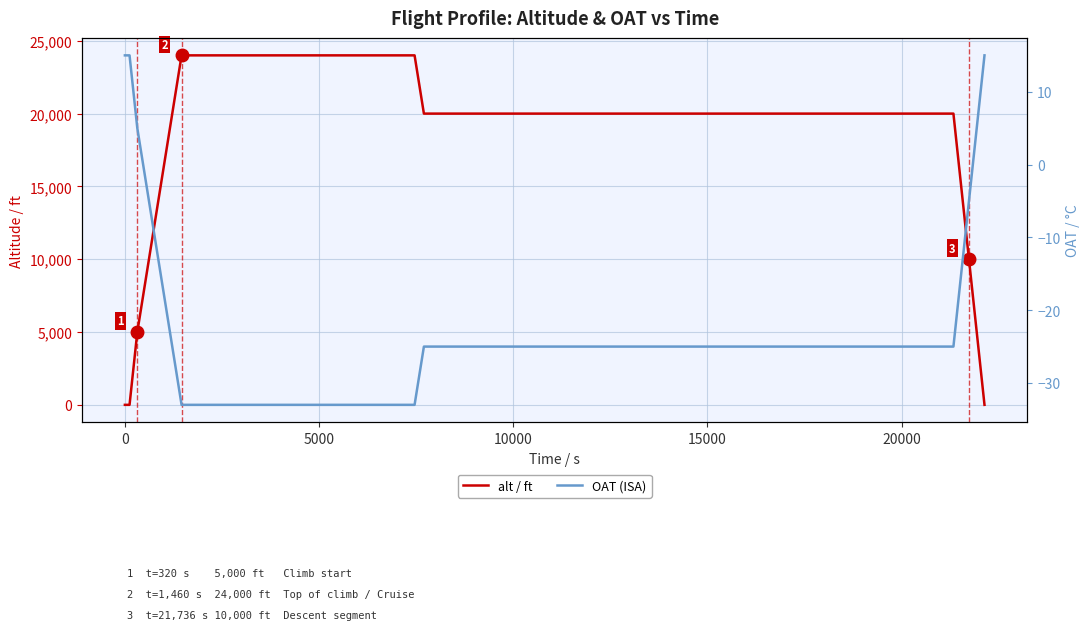

What is the difference between the maximum and minimum values in the OAT (ISA) series?

48